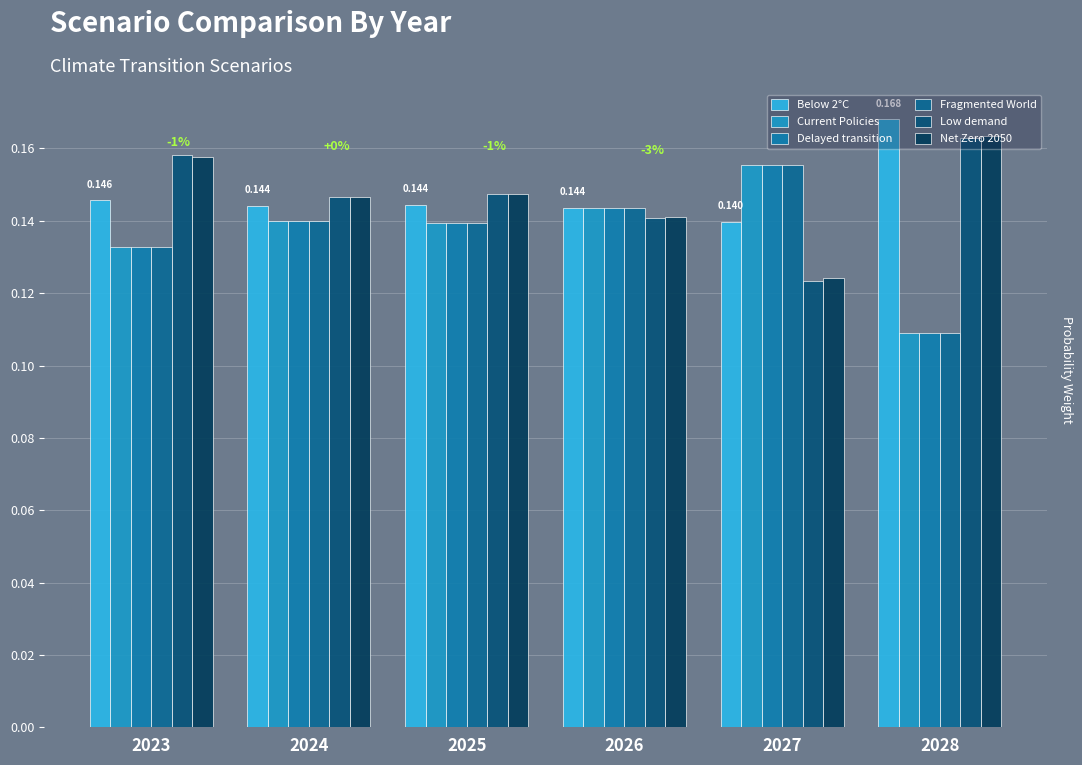

Rank the categories by Below 2°C value from lowest to highest.

2027, 2026, 2024, 2025, 2023, 2028